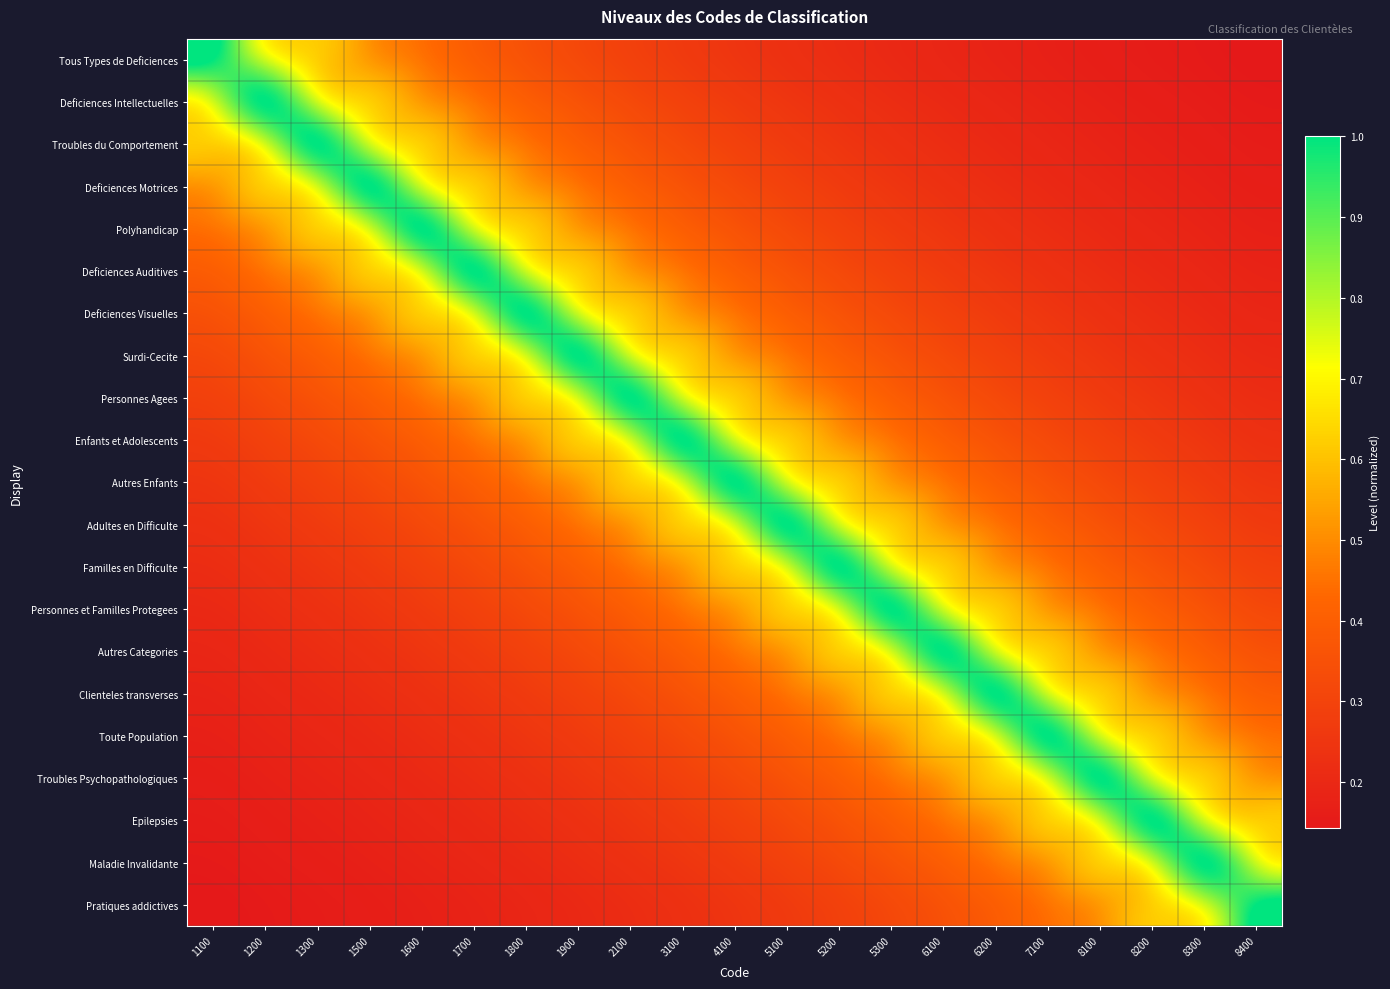

Reading left to right, extract all data points from this chart.

Tous Types de Deficiences: 1100=1.0	1200=0.8	1300=0.6	1500=0.5	1600=0.5	1700=0.4	1800=0.4	1900=0.3	2100=0.3	3100=0.3	4100=0.2	5100=0.2	5200=0.2	5300=0.2	6100=0.2	6200=0.2	7100=0.2	8100=0.2	8200=0.2	8300=0.1	8400=0.1
Deficiences Intellectuelles: 1100=0.8	1200=1.0	1300=0.8	1500=0.6	1600=0.5	1700=0.5	1800=0.4	1900=0.4	2100=0.3	3100=0.3	4100=0.3	5100=0.2	5200=0.2	5300=0.2	6100=0.2	6200=0.2	7100=0.2	8100=0.2	8200=0.2	8300=0.2	8400=0.1
Troubles du Comportement: 1100=0.6	1200=0.8	1300=1.0	1500=0.8	1600=0.6	1700=0.5	1800=0.5	1900=0.4	2100=0.4	3100=0.3	4100=0.3	5100=0.3	5200=0.2	5300=0.2	6100=0.2	6200=0.2	7100=0.2	8100=0.2	8200=0.2	8300=0.2	8400=0.2
Deficiences Motrices: 1100=0.5	1200=0.6	1300=0.8	1500=1.0	1600=0.8	1700=0.6	1800=0.5	1900=0.5	2100=0.4	3100=0.4	4100=0.3	5100=0.3	5200=0.3	5300=0.2	6100=0.2	6200=0.2	7100=0.2	8100=0.2	8200=0.2	8300=0.2	8400=0.2
Polyhandicap: 1100=0.5	1200=0.5	1300=0.6	1500=0.8	1600=1.0	1700=0.8	1800=0.6	1900=0.5	2100=0.5	3100=0.4	4100=0.4	5100=0.3	5200=0.3	5300=0.3	6100=0.2	6200=0.2	7100=0.2	8100=0.2	8200=0.2	8300=0.2	8400=0.2
Deficiences Auditives: 1100=0.4	1200=0.5	1300=0.5	1500=0.6	1600=0.8	1700=1.0	1800=0.8	1900=0.6	2100=0.5	3100=0.5	4100=0.4	5100=0.4	5200=0.3	5300=0.3	6100=0.3	6200=0.2	7100=0.2	8100=0.2	8200=0.2	8300=0.2	8400=0.2
Deficiences Visuelles: 1100=0.4	1200=0.4	1300=0.5	1500=0.5	1600=0.6	1700=0.8	1800=1.0	1900=0.8	2100=0.6	3100=0.5	4100=0.5	5100=0.4	5200=0.4	5300=0.3	6100=0.3	6200=0.3	7100=0.2	8100=0.2	8200=0.2	8300=0.2	8400=0.2
Surdi-Cecite: 1100=0.3	1200=0.4	1300=0.4	1500=0.5	1600=0.5	1700=0.6	1800=0.8	1900=1.0	2100=0.8	3100=0.6	4100=0.5	5100=0.5	5200=0.4	5300=0.4	6100=0.3	6200=0.3	7100=0.3	8100=0.2	8200=0.2	8300=0.2	8400=0.2
Personnes Agees: 1100=0.3	1200=0.3	1300=0.4	1500=0.4	1600=0.5	1700=0.5	1800=0.6	1900=0.8	2100=1.0	3100=0.8	4100=0.6	5100=0.5	5200=0.5	5300=0.4	6100=0.4	6200=0.3	7100=0.3	8100=0.3	8200=0.2	8300=0.2	8400=0.2
Enfants et Adolescents: 1100=0.3	1200=0.3	1300=0.3	1500=0.4	1600=0.4	1700=0.5	1800=0.5	1900=0.6	2100=0.8	3100=1.0	4100=0.8	5100=0.6	5200=0.5	5300=0.5	6100=0.4	6200=0.4	7100=0.3	8100=0.3	8200=0.3	8300=0.2	8400=0.2
Autres Enfants: 1100=0.2	1200=0.3	1300=0.3	1500=0.3	1600=0.4	1700=0.4	1800=0.5	1900=0.5	2100=0.6	3100=0.8	4100=1.0	5100=0.8	5200=0.6	5300=0.5	6100=0.5	6200=0.4	7100=0.4	8100=0.3	8200=0.3	8300=0.3	8400=0.2
Adultes en Difficulte: 1100=0.2	1200=0.2	1300=0.3	1500=0.3	1600=0.3	1700=0.4	1800=0.4	1900=0.5	2100=0.5	3100=0.6	4100=0.8	5100=1.0	5200=0.8	5300=0.6	6100=0.5	6200=0.5	7100=0.4	8100=0.4	8200=0.3	8300=0.3	8400=0.3
Familles en Difficulte: 1100=0.2	1200=0.2	1300=0.2	1500=0.3	1600=0.3	1700=0.3	1800=0.4	1900=0.4	2100=0.5	3100=0.5	4100=0.6	5100=0.8	5200=1.0	5300=0.8	6100=0.6	6200=0.5	7100=0.5	8100=0.4	8200=0.4	8300=0.3	8400=0.3
Personnes et Familles Protegees: 1100=0.2	1200=0.2	1300=0.2	1500=0.2	1600=0.3	1700=0.3	1800=0.3	1900=0.4	2100=0.4	3100=0.5	4100=0.5	5100=0.6	5200=0.8	5300=1.0	6100=0.8	6200=0.6	7100=0.5	8100=0.5	8200=0.4	8300=0.4	8400=0.3
Autres Categories: 1100=0.2	1200=0.2	1300=0.2	1500=0.2	1600=0.2	1700=0.3	1800=0.3	1900=0.3	2100=0.4	3100=0.4	4100=0.5	5100=0.5	5200=0.6	5300=0.8	6100=1.0	6200=0.8	7100=0.6	8100=0.5	8200=0.5	8300=0.4	8400=0.4
Clienteles transverses: 1100=0.2	1200=0.2	1300=0.2	1500=0.2	1600=0.2	1700=0.2	1800=0.3	1900=0.3	2100=0.3	3100=0.4	4100=0.4	5100=0.5	5200=0.5	5300=0.6	6100=0.8	6200=1.0	7100=0.8	8100=0.6	8200=0.5	8300=0.5	8400=0.4
Toute Population: 1100=0.2	1200=0.2	1300=0.2	1500=0.2	1600=0.2	1700=0.2	1800=0.2	1900=0.3	2100=0.3	3100=0.3	4100=0.4	5100=0.4	5200=0.5	5300=0.5	6100=0.6	6200=0.8	7100=1.0	8100=0.8	8200=0.6	8300=0.5	8400=0.5
Troubles Psychopathologiques: 1100=0.2	1200=0.2	1300=0.2	1500=0.2	1600=0.2	1700=0.2	1800=0.2	1900=0.2	2100=0.3	3100=0.3	4100=0.3	5100=0.4	5200=0.4	5300=0.5	6100=0.5	6200=0.6	7100=0.8	8100=1.0	8200=0.8	8300=0.6	8400=0.5
Epilepsies: 1100=0.2	1200=0.2	1300=0.2	1500=0.2	1600=0.2	1700=0.2	1800=0.2	1900=0.2	2100=0.2	3100=0.3	4100=0.3	5100=0.3	5200=0.4	5300=0.4	6100=0.5	6200=0.5	7100=0.6	8100=0.8	8200=1.0	8300=0.8	8400=0.6
Maladie Invalidante: 1100=0.1	1200=0.2	1300=0.2	1500=0.2	1600=0.2	1700=0.2	1800=0.2	1900=0.2	2100=0.2	3100=0.2	4100=0.3	5100=0.3	5200=0.3	5300=0.4	6100=0.4	6200=0.5	7100=0.5	8100=0.6	8200=0.8	8300=1.0	8400=0.8
Pratiques addictives: 1100=0.1	1200=0.1	1300=0.2	1500=0.2	1600=0.2	1700=0.2	1800=0.2	1900=0.2	2100=0.2	3100=0.2	4100=0.2	5100=0.3	5200=0.3	5300=0.3	6100=0.4	6200=0.4	7100=0.5	8100=0.5	8200=0.6	8300=0.8	8400=1.0